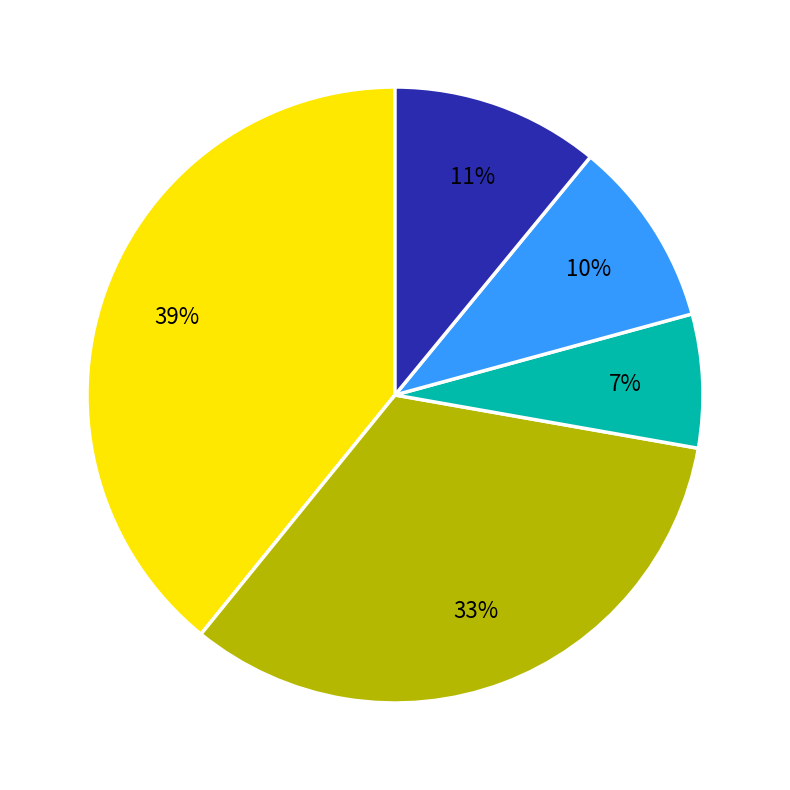

To the nearest percent, what is the average slice percentage?

20%